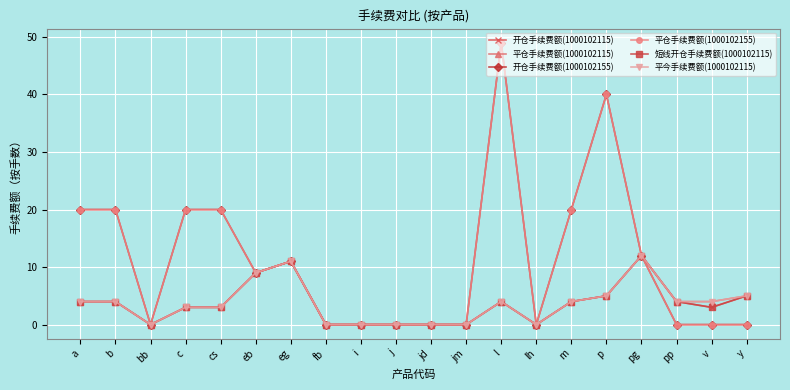

Is this an area chart (filled region under the line)?

No